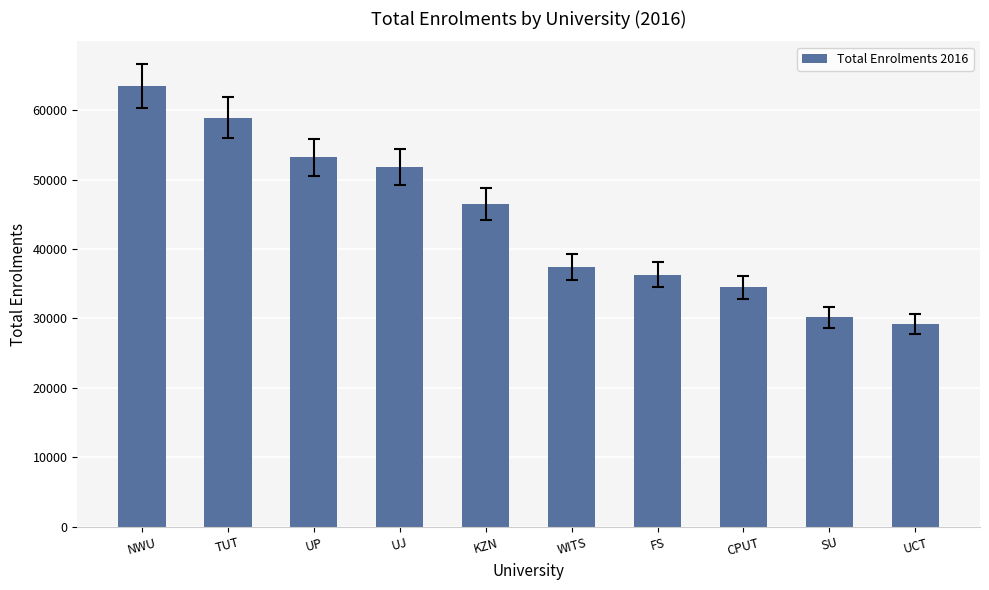

Reading left to right, transcribe all the data shown in this chart.

NWU=63395	TUT=58901	UP=53232	UJ=51795	KZN=46472	WITS=37448	FS=36269	CPUT=34455	SU=30161	UCT=29232